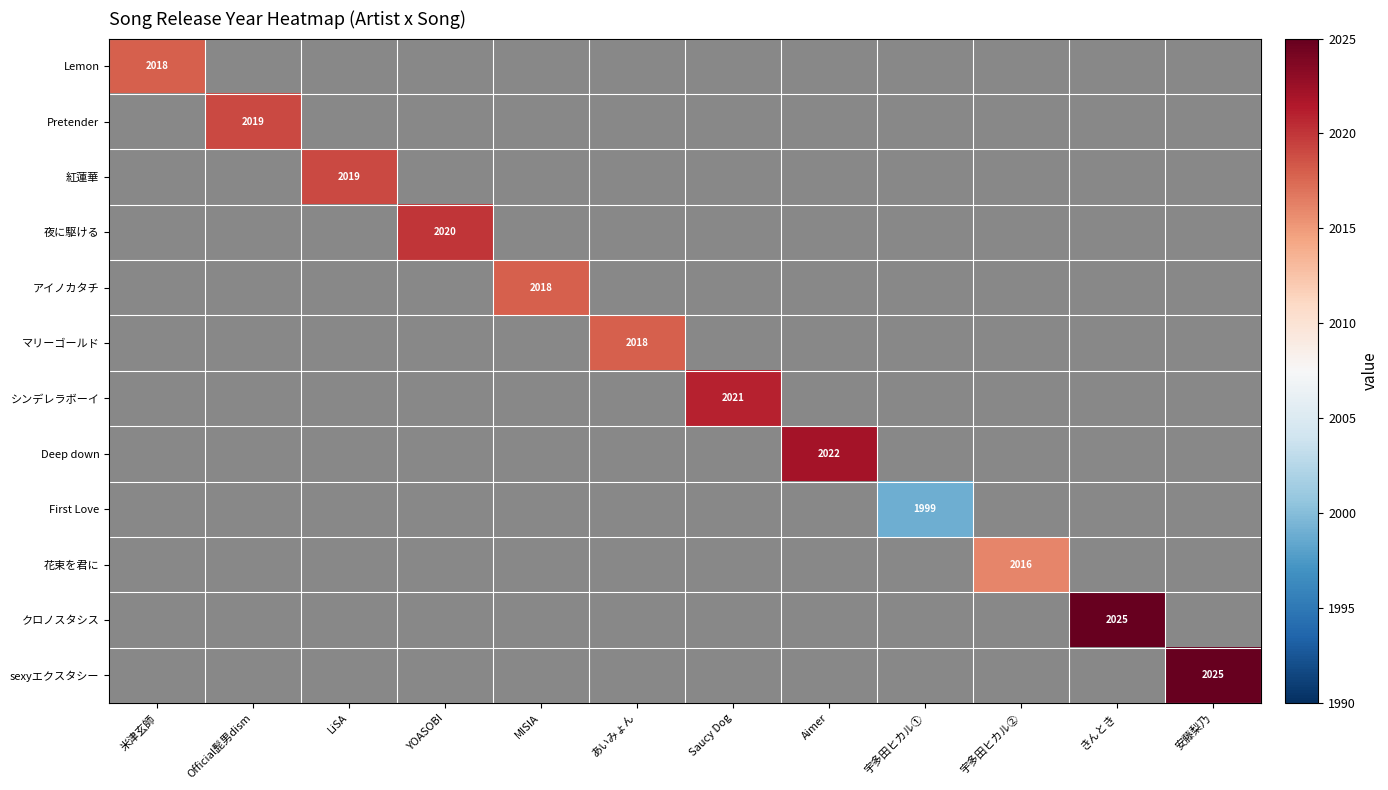

The マリーゴールド series shows 3501 at あいみょん. True or false?

False